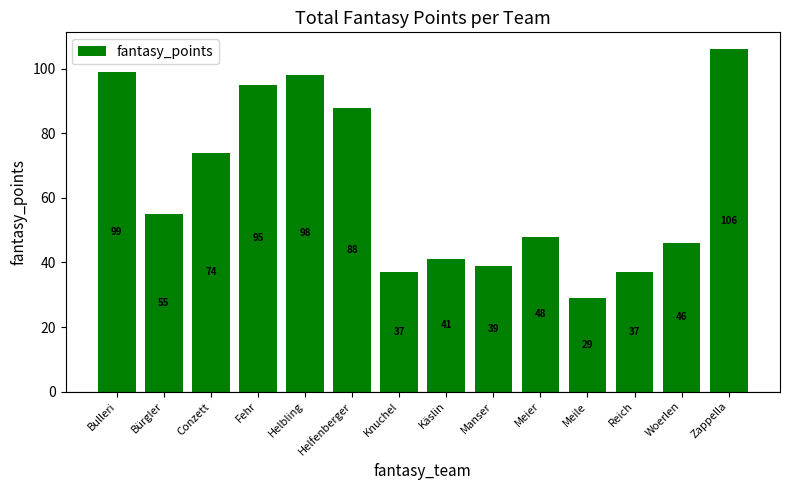

Reading right to left, what are all the values shown in this chart?

106	46	37	29	48	39	41	37	88	98	95	74	55	99